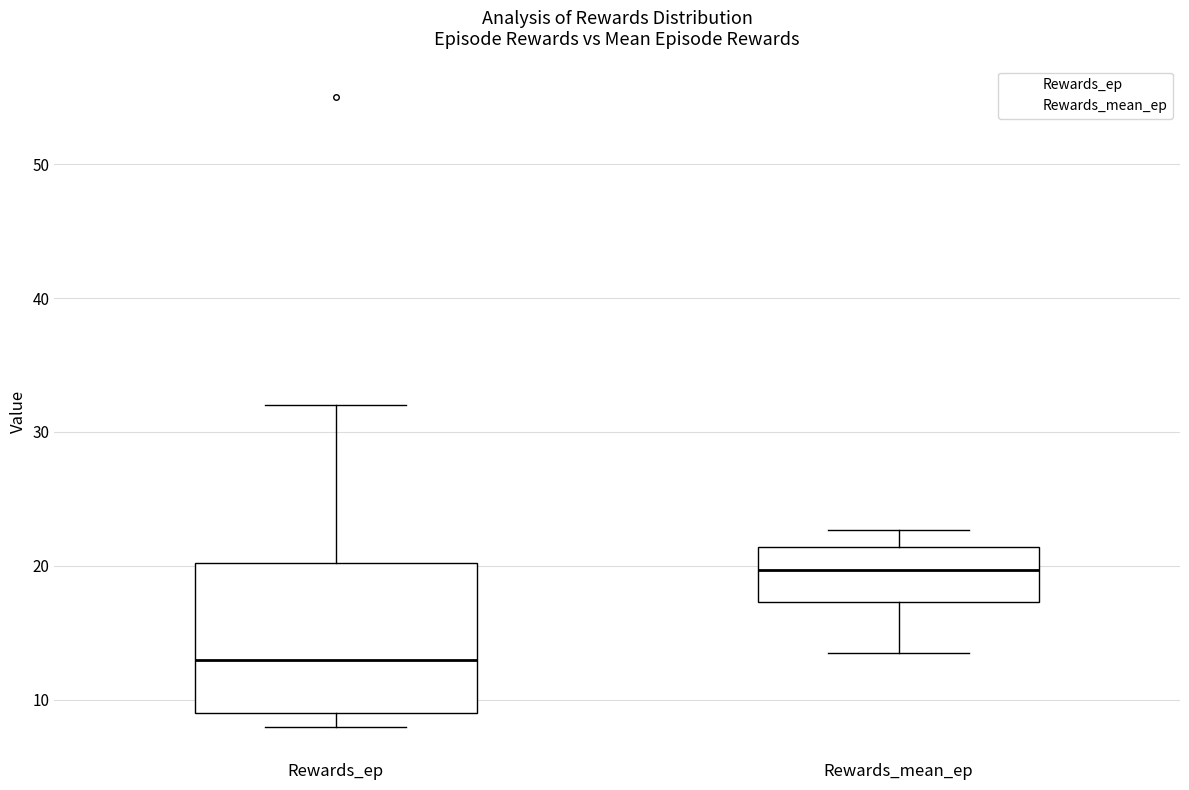

Reading left to right, read every box against the y-axis: the position of its median line, the range the box covers, and the ends of its whiskers. The values are not printed on the chart, so give them approximately, as read against the axis.

Rewards_ep: median 13, box 9 to 20, whiskers 8 to 32
Rewards_mean_ep: median 20, box 17 to 21, whiskers 14 to 23